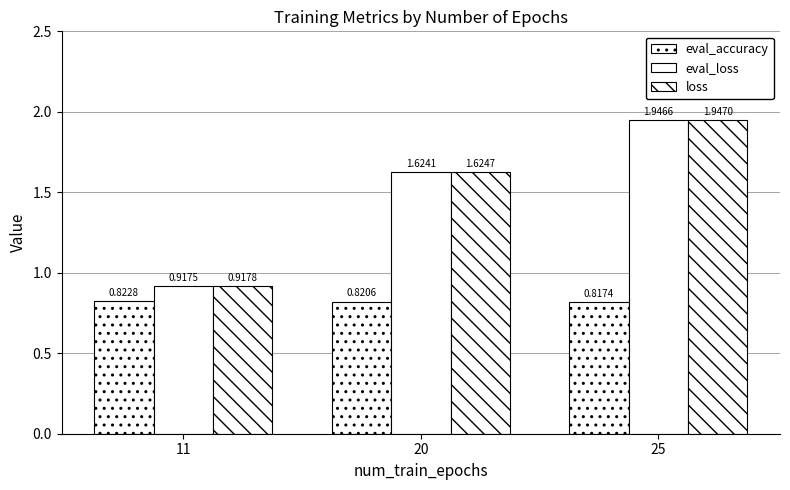

Does the chart contain stacked bars?

No